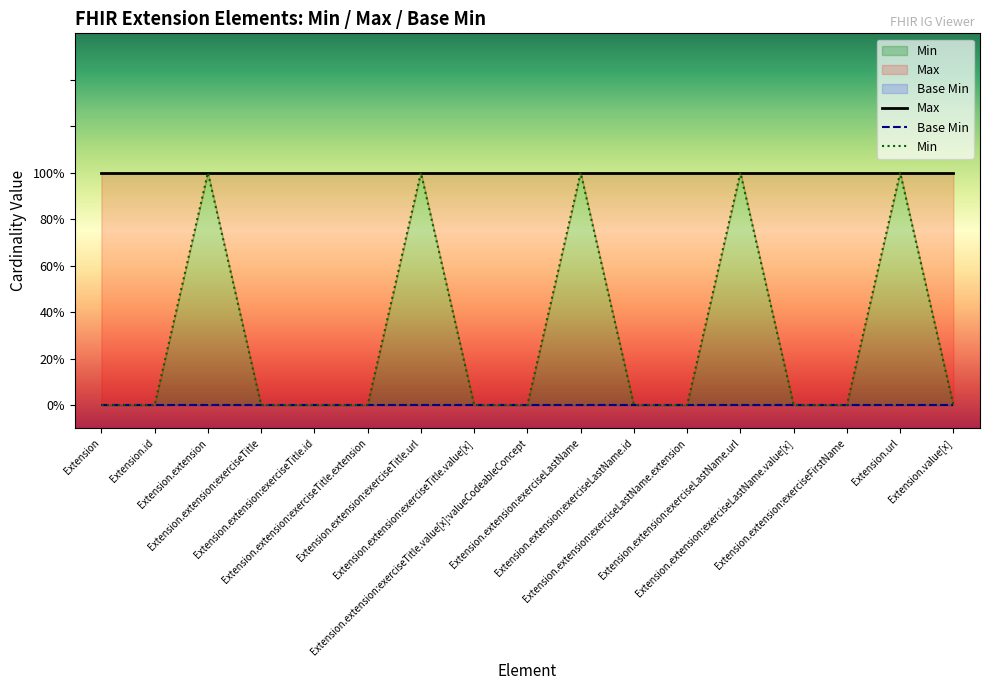

True or false: Max and Base Min intersect in this chart.

False